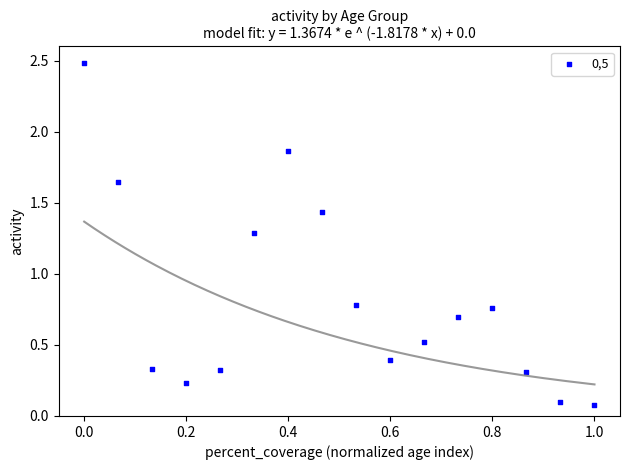

What is the range of X values (max minus min)?

1.0